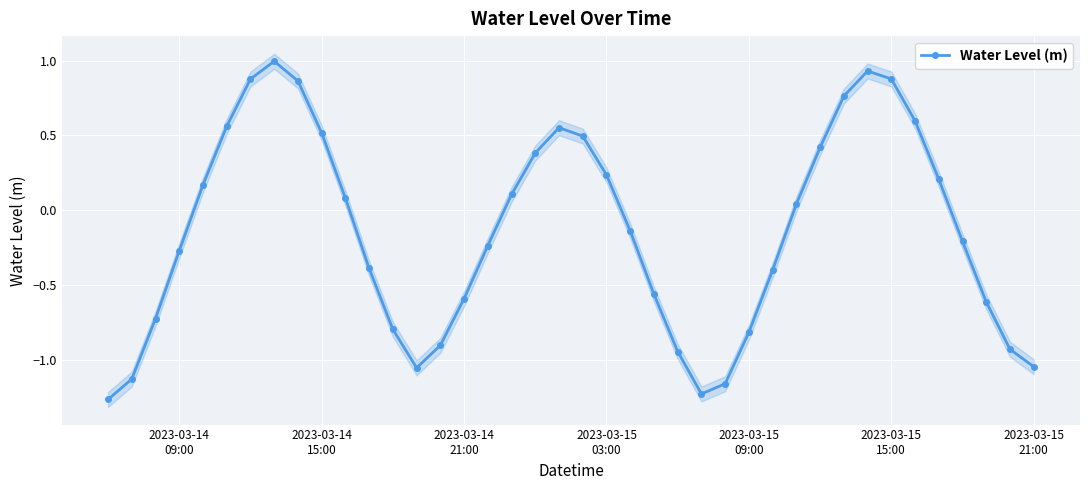

How many interior local peaks does the Water Level (m) series have?

3